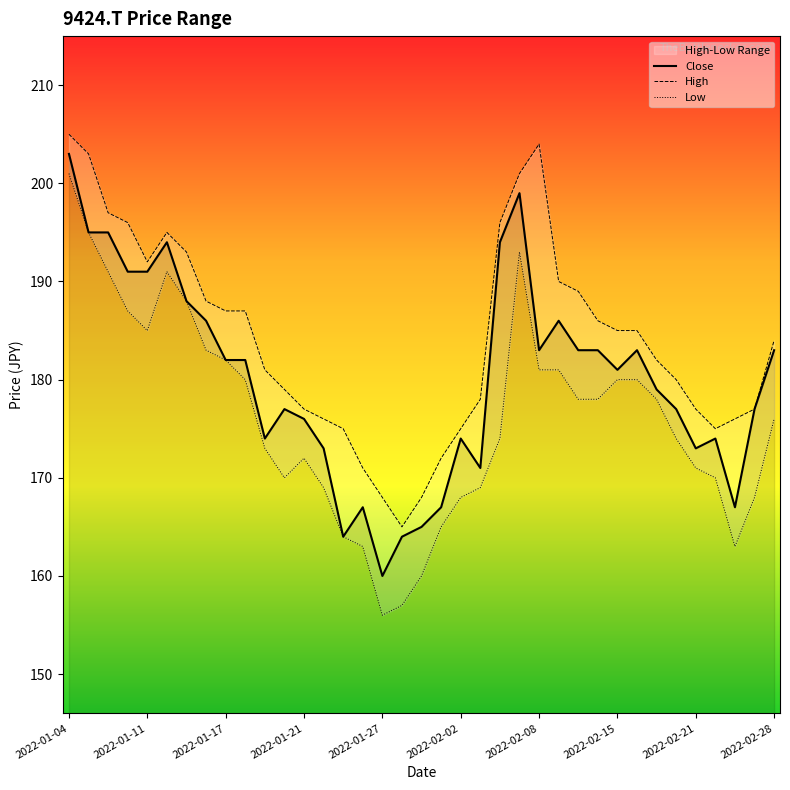

Reading right to left, extract all data points from this chart.

Close: 183	177	167	174	173	177	179	183	181	183	183	186	183	199	194	171	174	167	165	164	160	167	164	173	176	177	174	182	182	186	188	194	191	191	195	195	203
High: 184	177	176	175	177	180	182	185	185	186	189	190	204	201	196	178	175	172	168	165	168	171	175	176	177	179	181	187	187	188	193	195	192	196	197	203	205
Low: 176	168	163	170	171	174	178	180	180	178	178	181	181	193	174	169	168	165	160	157	156	163	164	169	172	170	173	180	182	183	188	191	185	187	191	195	201